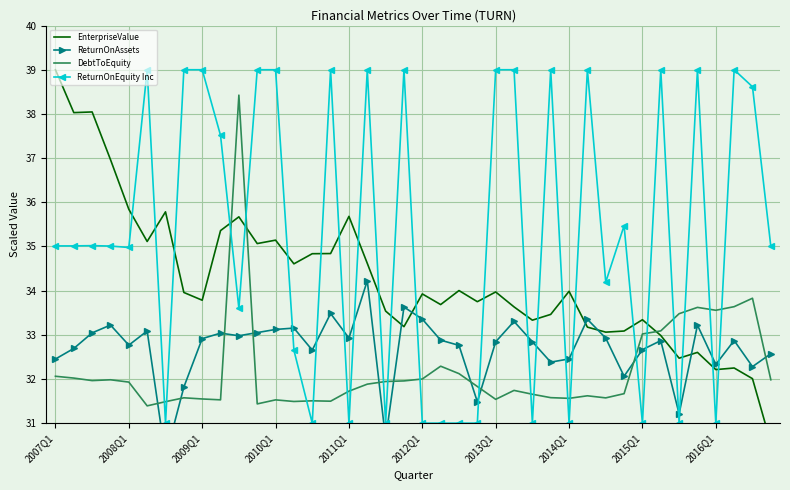

Which has a higher value, 21 or 25?

21